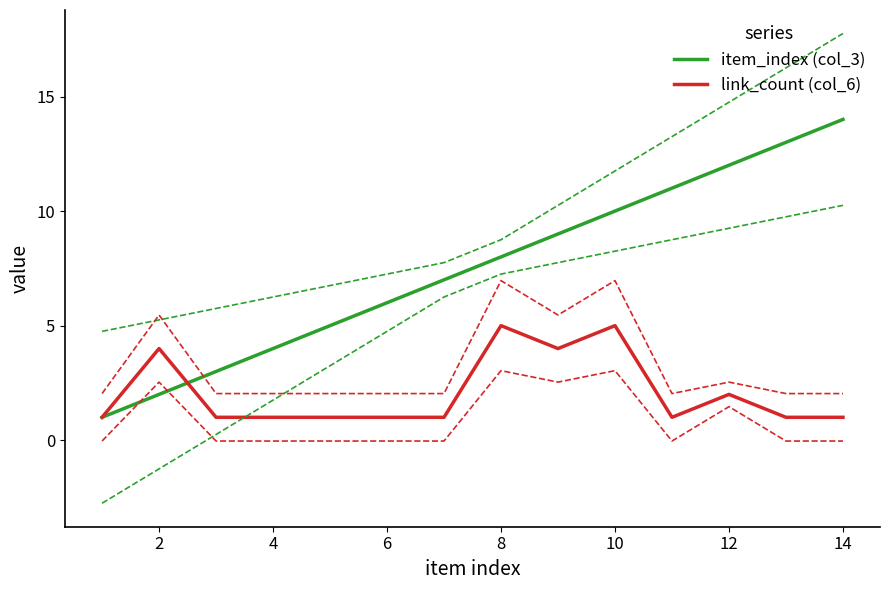

The link_count (col_6) series shows 0 at 6. True or false?

False